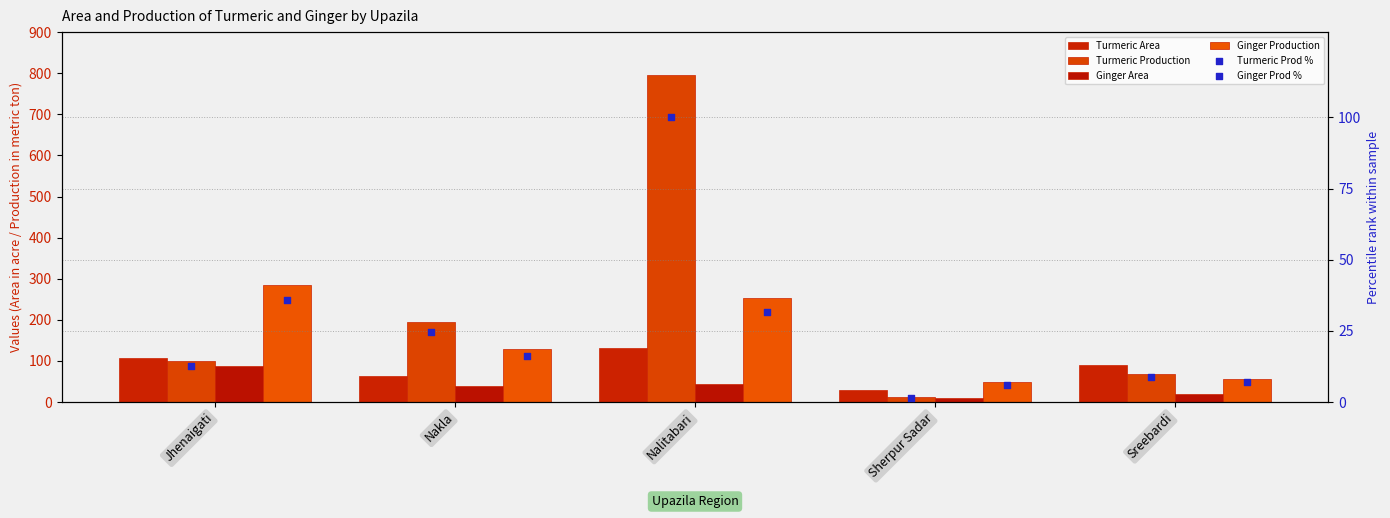

Which series reaches the minimum Y coordinate?

Turmeric Prod %